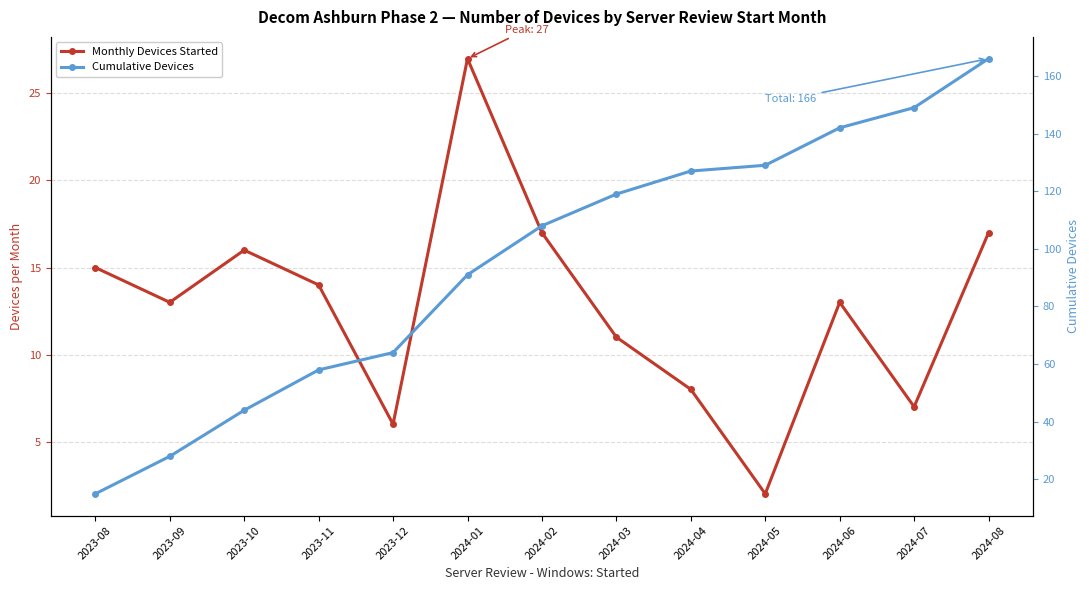

How many distinct data groups are displayed?

2